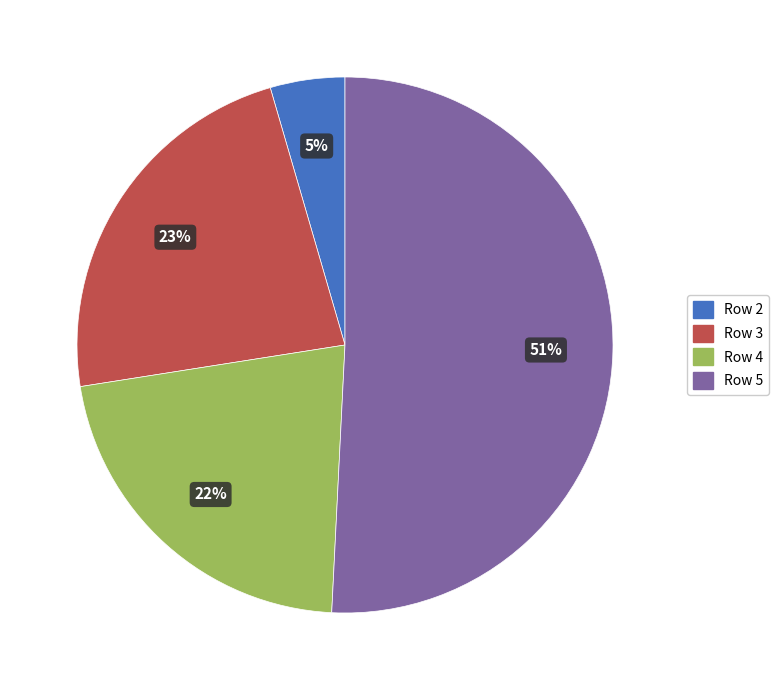

To the nearest percent, what is the difference between the largest and smallest slice percentages?

46%